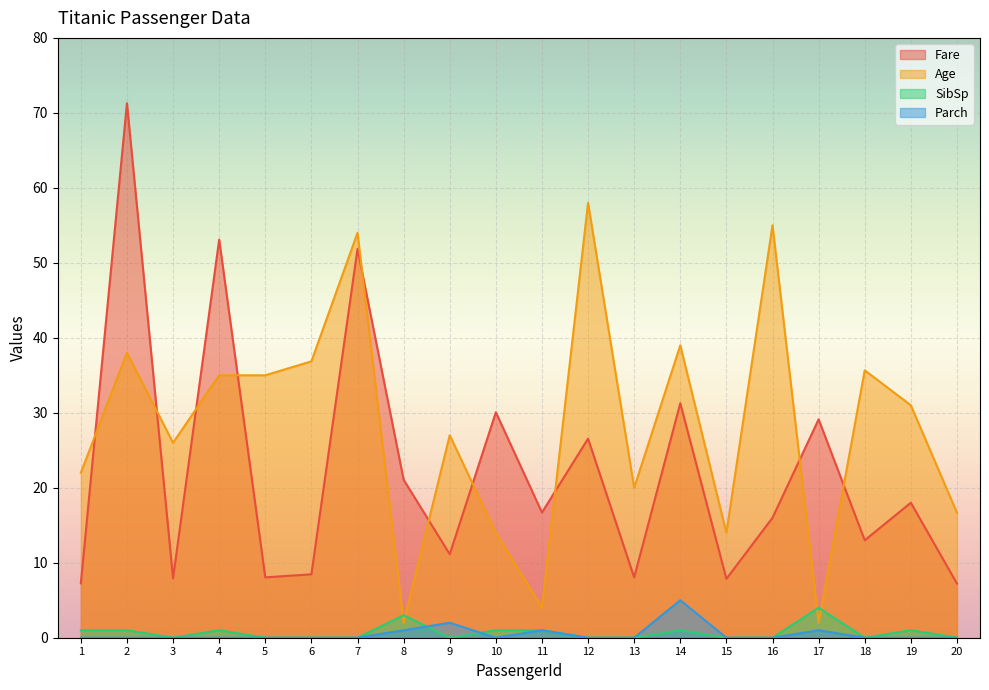

Which category has the lowest value across all series?

3